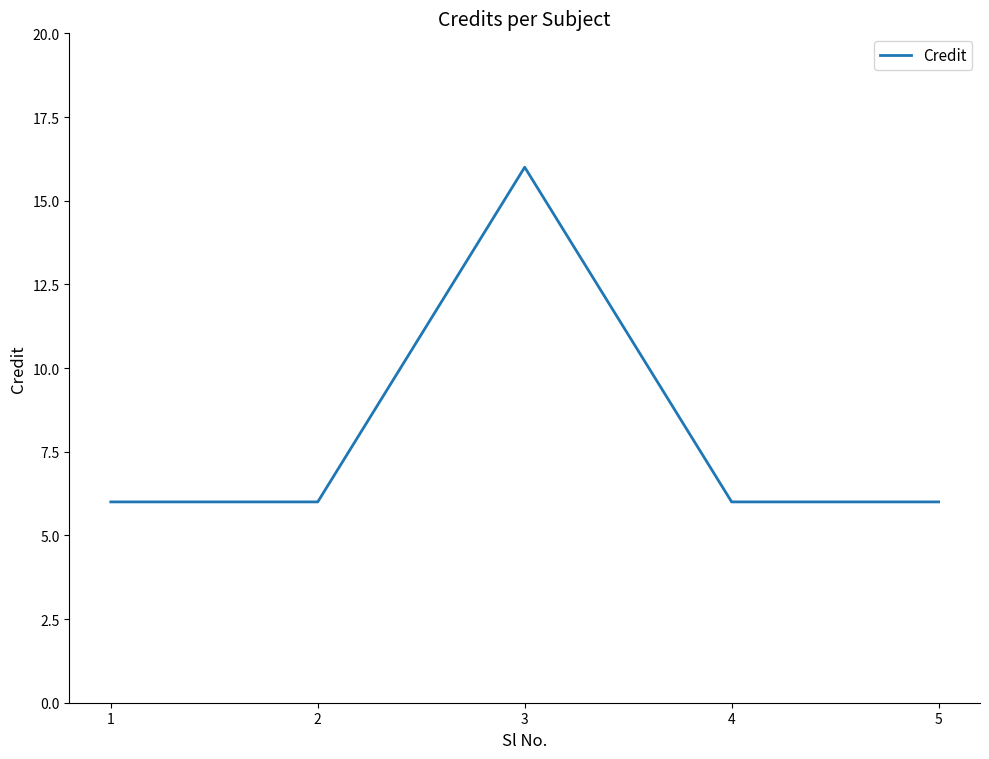

What is the greatest value displayed?

16